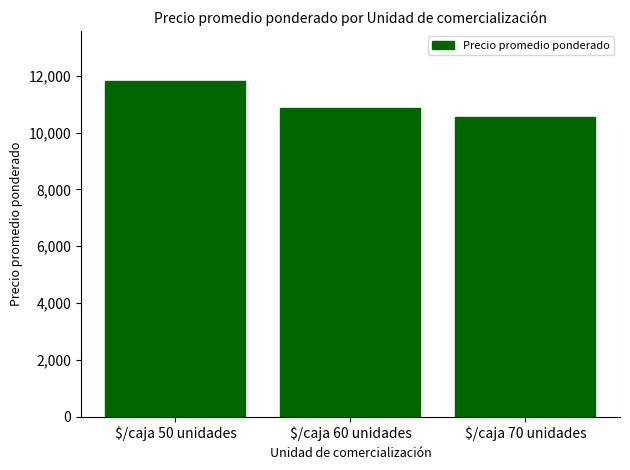

Reading right to left, what are all the values shown in this chart?

10536	10862	11804